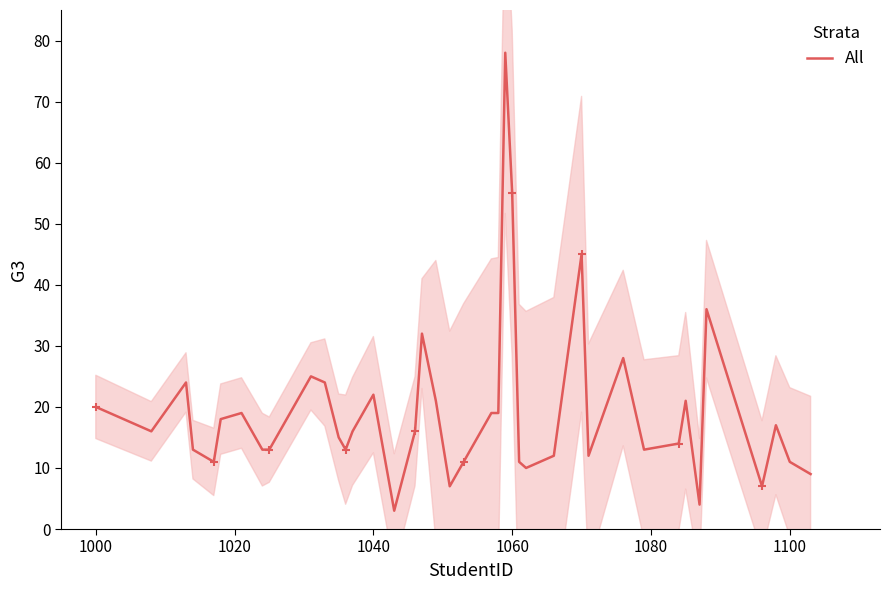

How many values are below 16?

19